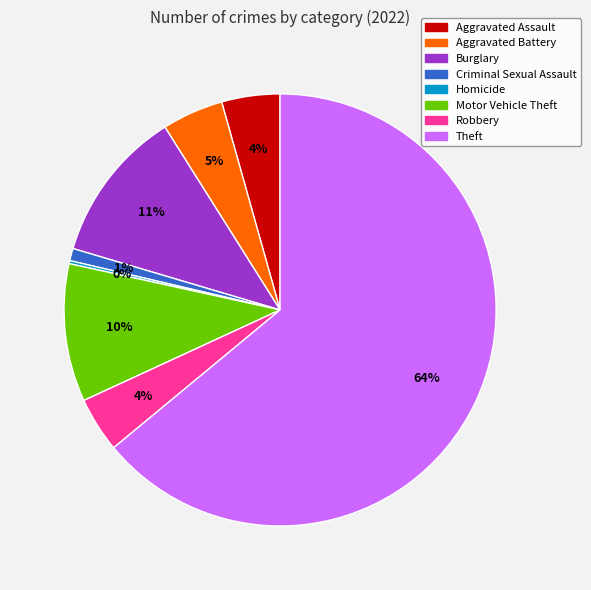

To the nearest percent, what is the average slice percentage?

12%